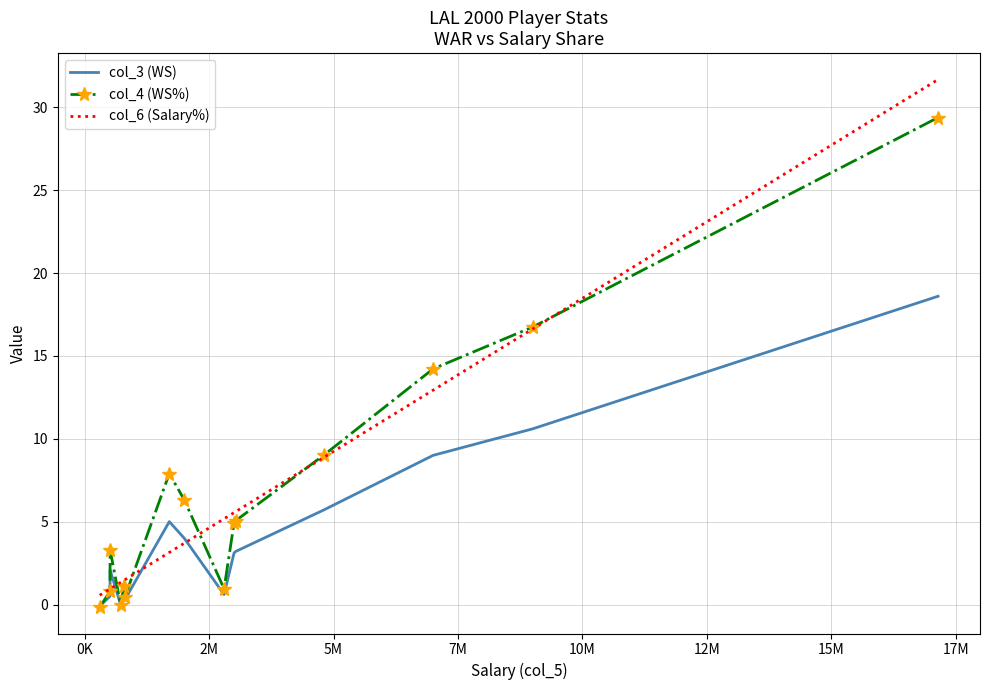

Is the value of col_4 (WS%) at 7M greater than the value of col_3 (WS) at 12?

No